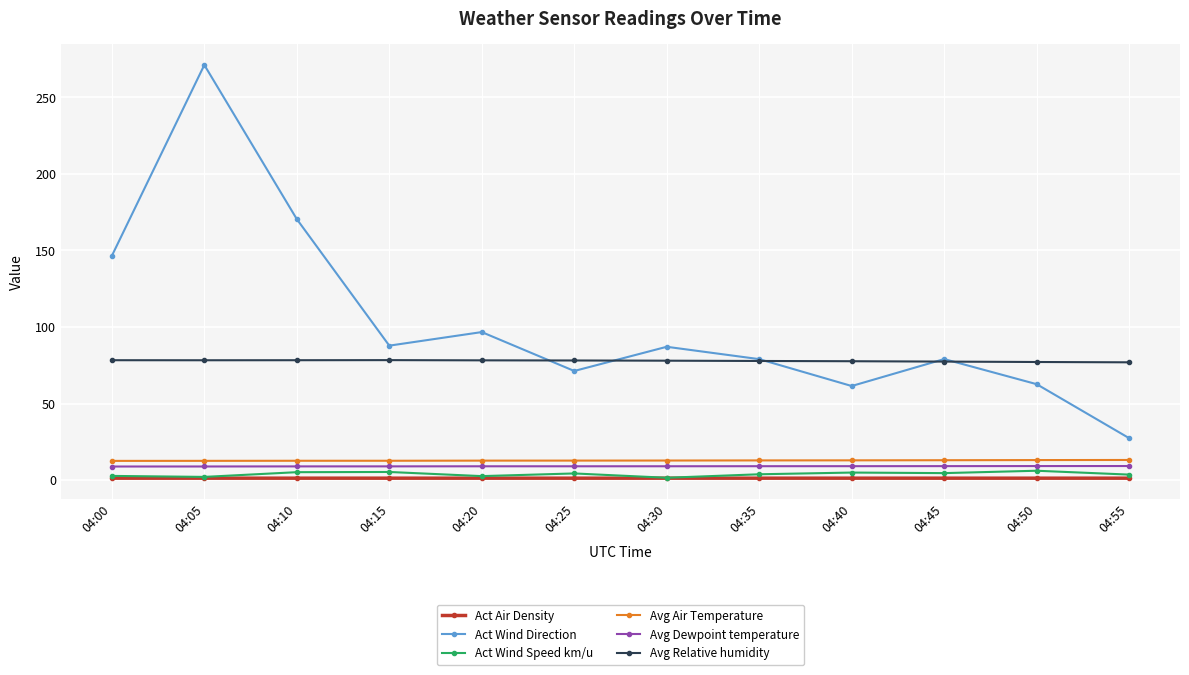

What is the smallest value displayed?

1.2